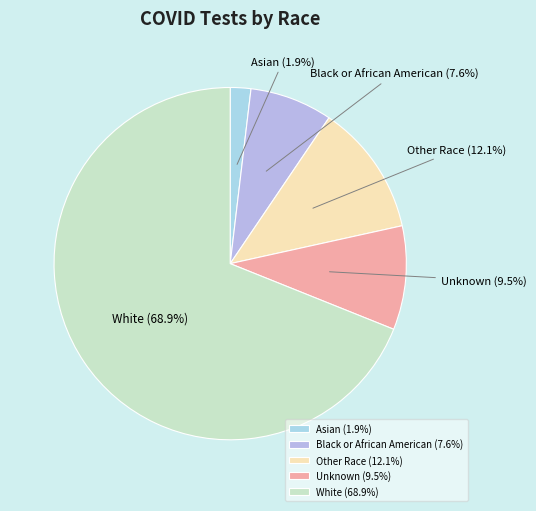

What is the ratio of the value at Asian to the value at Unknown?

0.2